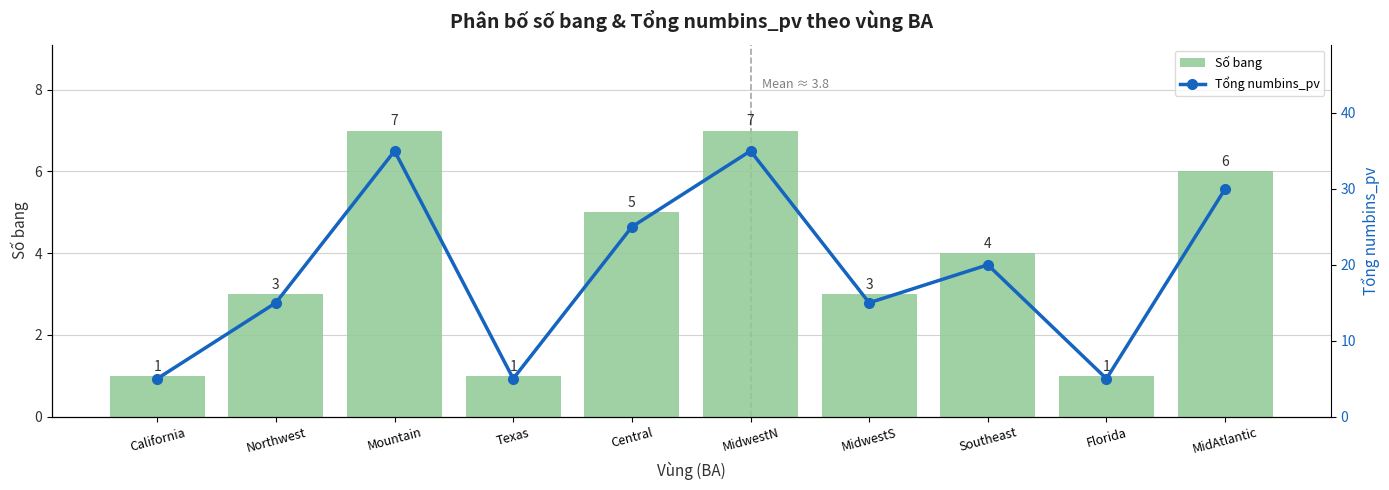

Where is Tổng numbins_pv nearest to the value 20?

Southeast